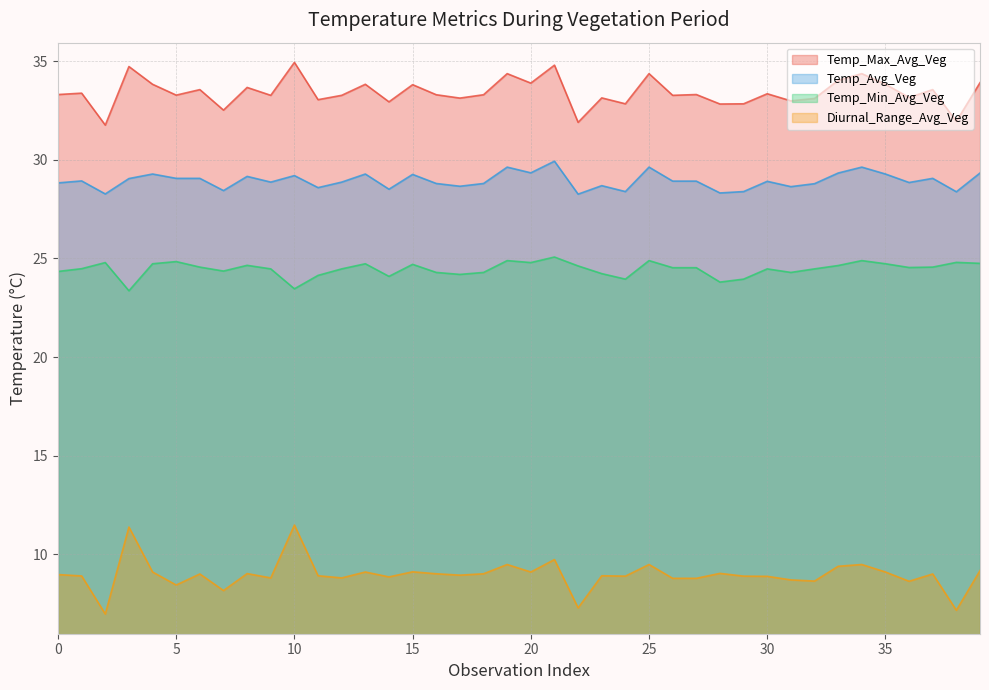

Reading left to right, list all the values displayed in this chart.

Temp_Max_Avg_Veg: 33.3	33.4	31.8	34.7	33.8	33.3	33.6	32.5	33.7	33.3	34.9	33.0	33.3	33.8	32.9	33.8	33.3	33.1	33.3	34.4	33.9	34.8	31.9	33.1	32.8	34.4	33.3	33.3	32.8	32.8	33.4	33.0	33.1	34.0	34.4	33.8	33.2	33.6	31.9	33.9
Temp_Min_Avg_Veg: 24.3	24.5	24.8	23.4	24.7	24.8	24.6	24.4	24.6	24.5	23.5	24.1	24.5	24.7	24.1	24.7	24.3	24.2	24.3	24.9	24.8	25.1	24.6	24.2	23.9	24.9	24.5	24.5	23.8	23.9	24.5	24.3	24.5	24.6	24.9	24.7	24.5	24.6	24.8	24.8
Temp_Avg_Veg: 28.8	28.9	28.3	29.1	29.3	29.1	29.1	28.4	29.2	28.9	29.2	28.6	28.9	29.3	28.5	29.3	28.8	28.7	28.8	29.6	29.3	29.9	28.3	28.7	28.4	29.6	28.9	28.9	28.3	28.4	28.9	28.6	28.8	29.3	29.6	29.3	28.9	29.1	28.4	29.3
Diurnal_Range_Avg_Veg: 9.0	8.9	7.0	11.4	9.1	8.4	9.0	8.2	9.0	8.8	11.5	8.9	8.8	9.1	8.8	9.1	9.0	8.9	9.0	9.5	9.1	9.7	7.3	8.9	8.9	9.5	8.8	8.8	9.0	8.9	8.9	8.7	8.6	9.4	9.5	9.1	8.6	9.0	7.2	9.2